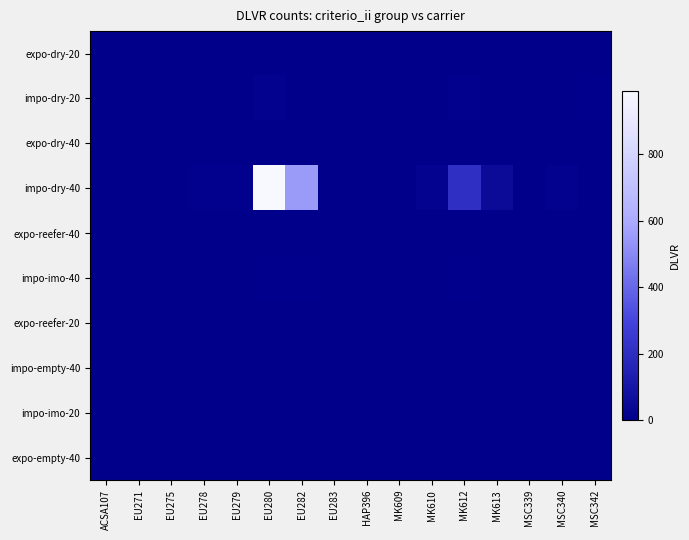

Between EU279 and EU283, which is larger?

EU279